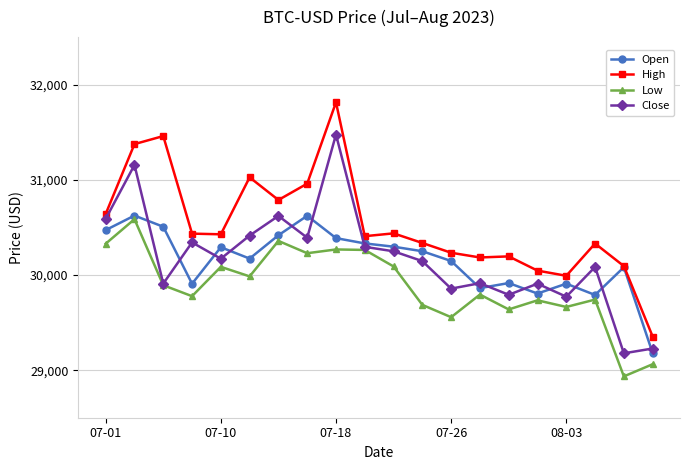

What is the maximum value shown in the chart?

31814.5